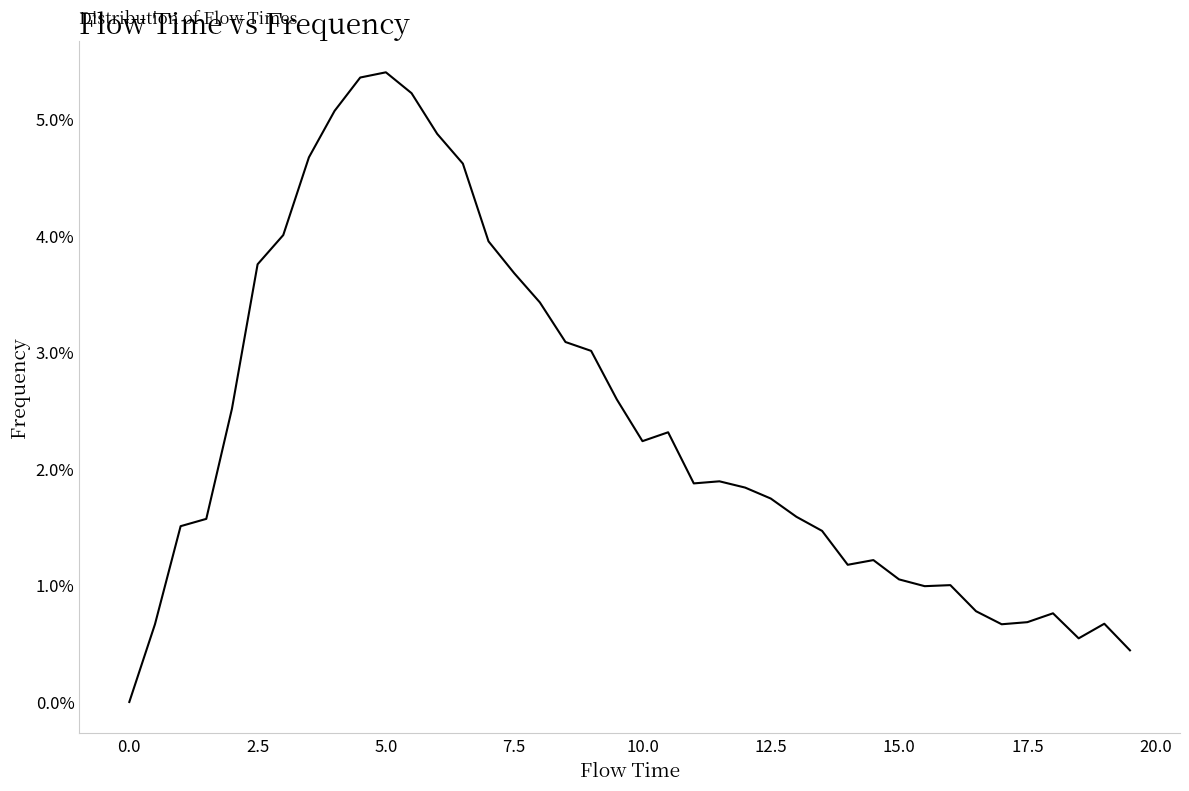

Does the chart have visible grid lines?

No